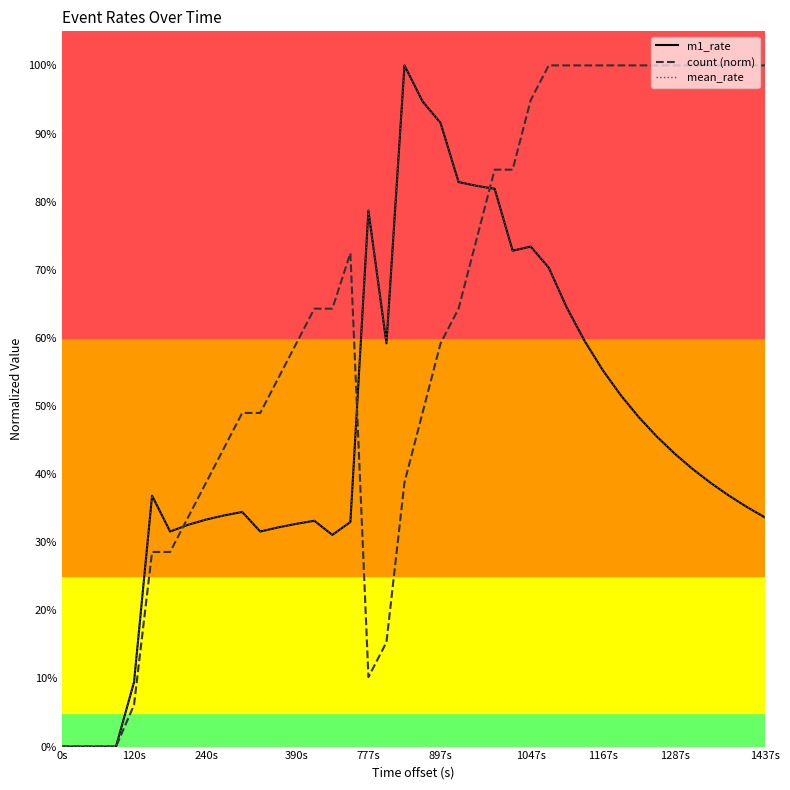

True or false: m1_rate has more than 0 interior local peaks.

True